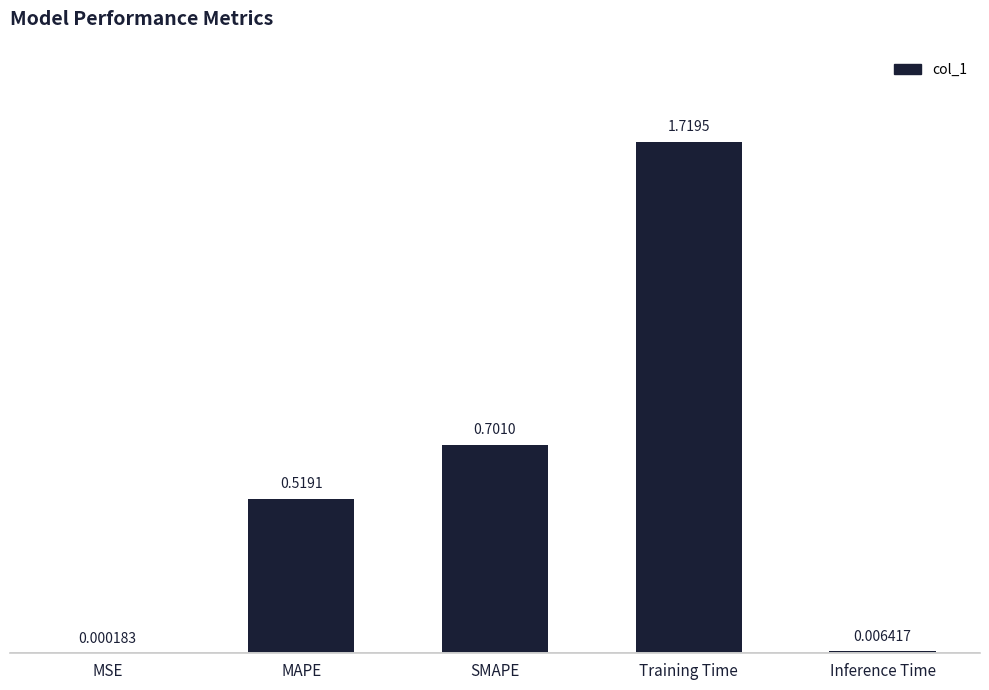

What is the sum of all values?

2.9